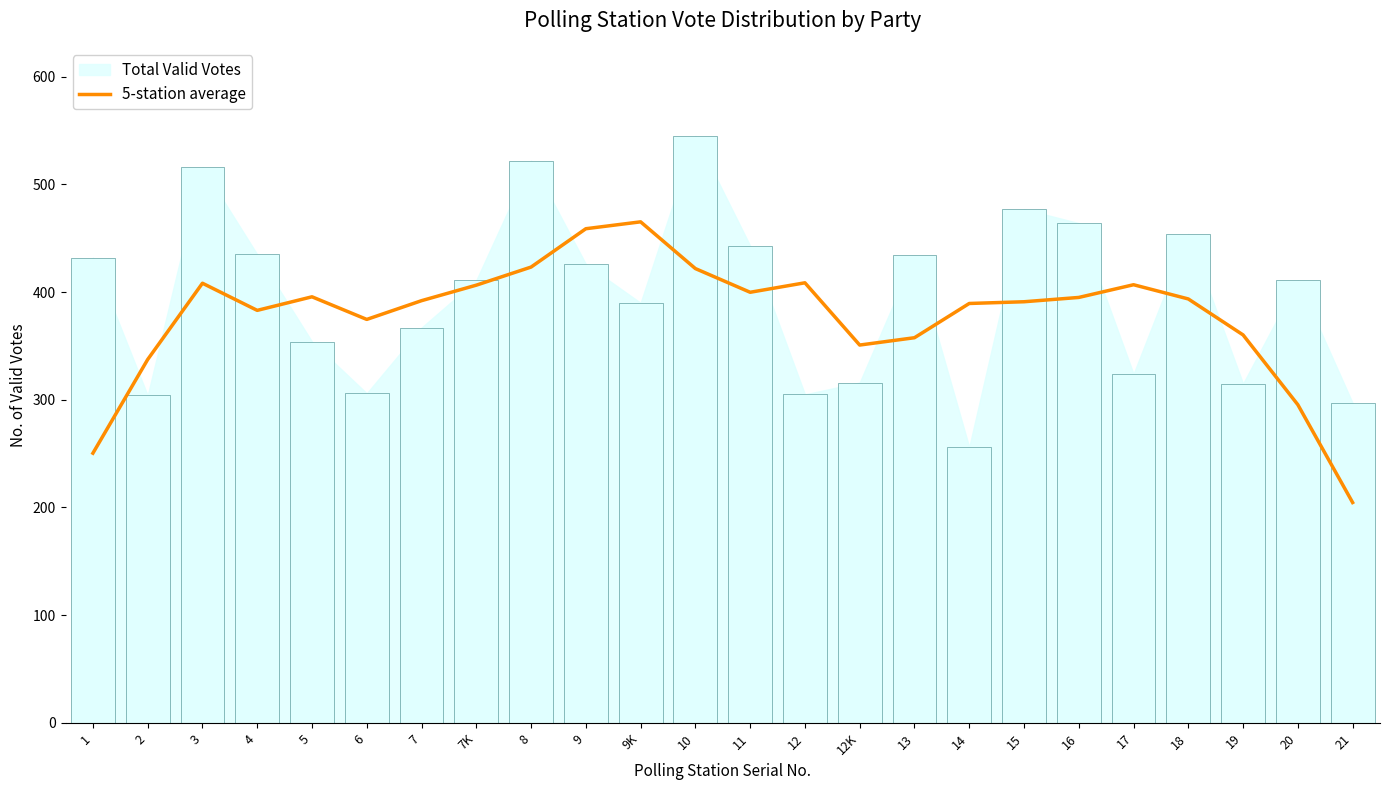

Reading right to left, extract all data points from this chart.

204.6	295.4	360.2	393.6	406.8	395.0	391.0	389.4	357.6	350.8	408.6	399.8	421.8	465.2	458.8	423.2	406.4	392.0	374.6	395.6	383.0	408.2	337.4	250.4